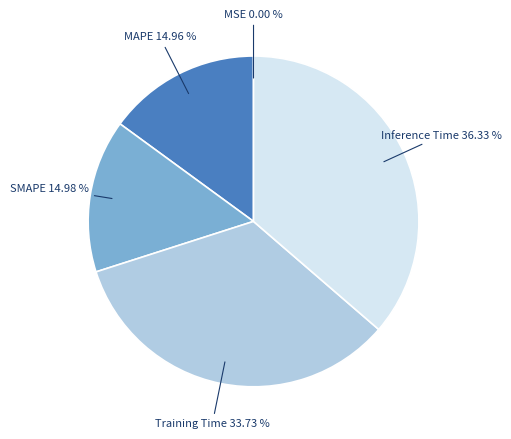

Is there a majority slice in this chart?

No